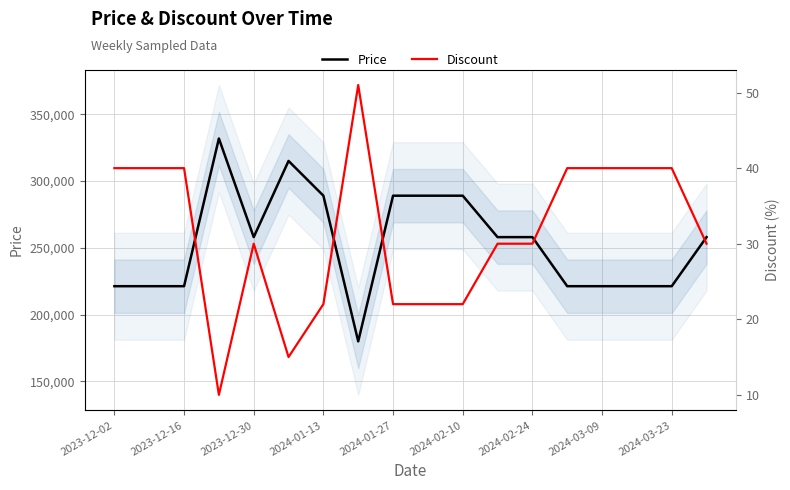

How many data points in Discount are less than 30?

6